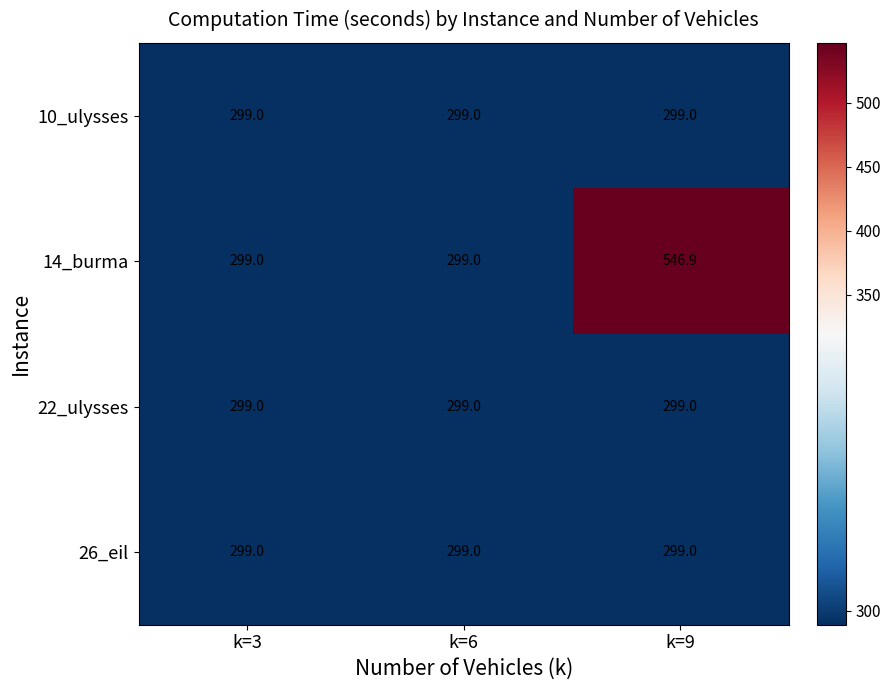

What is the total value across all series at k=3?

1196.0